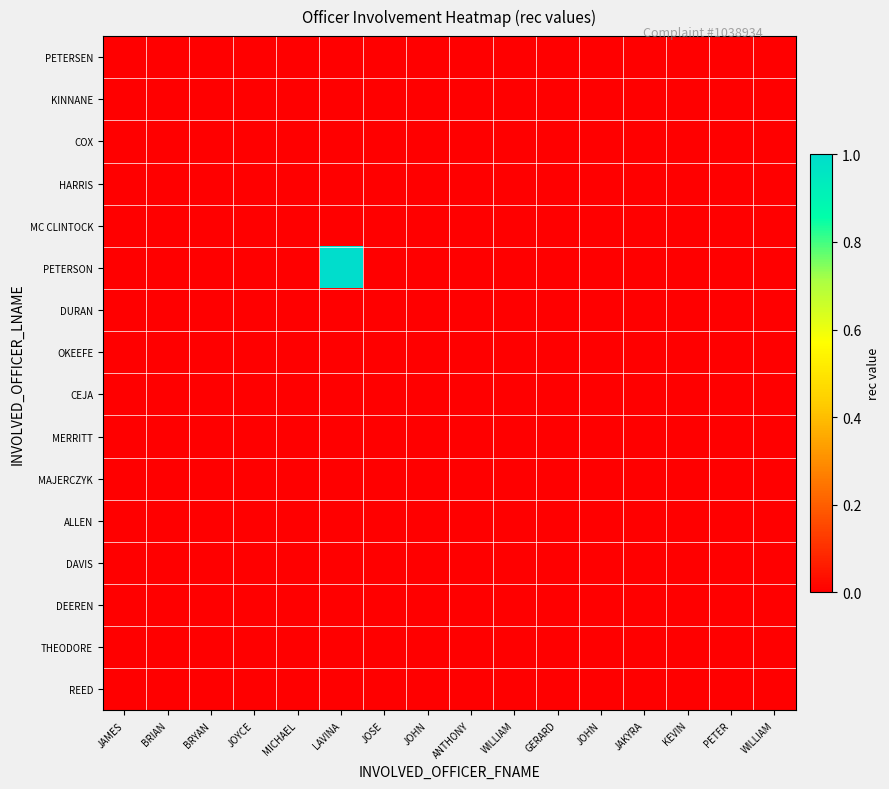

Which series has the widest spread of values?

PETERSON